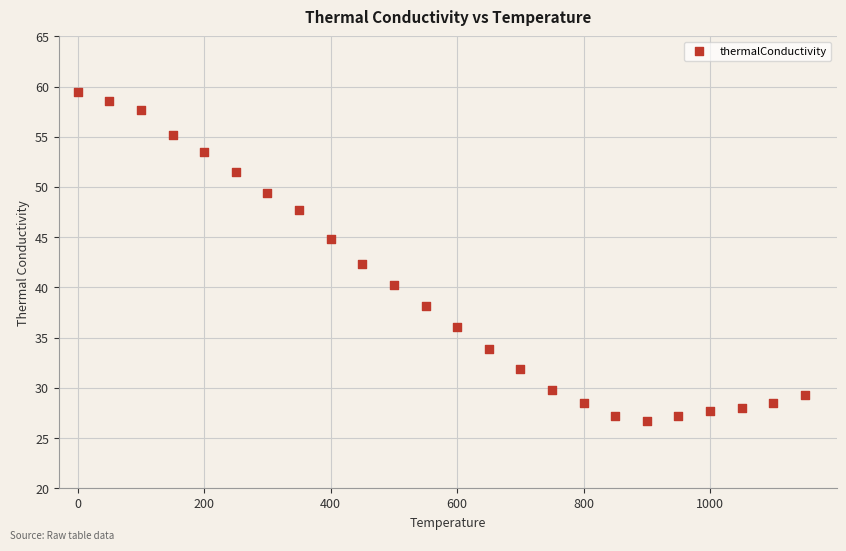

What is the range of Y values (max minus min)?

32.8